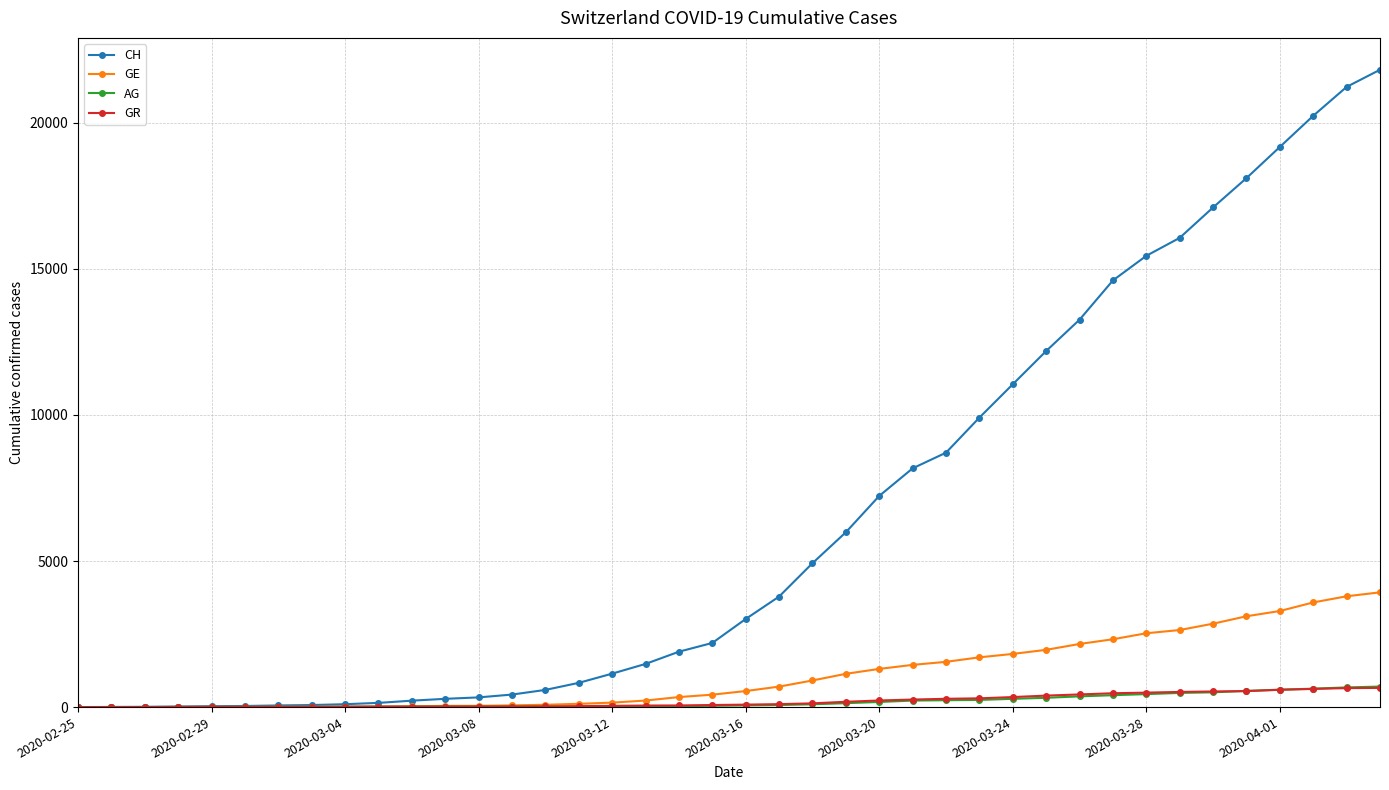

What is the maximum value for GE?

3928